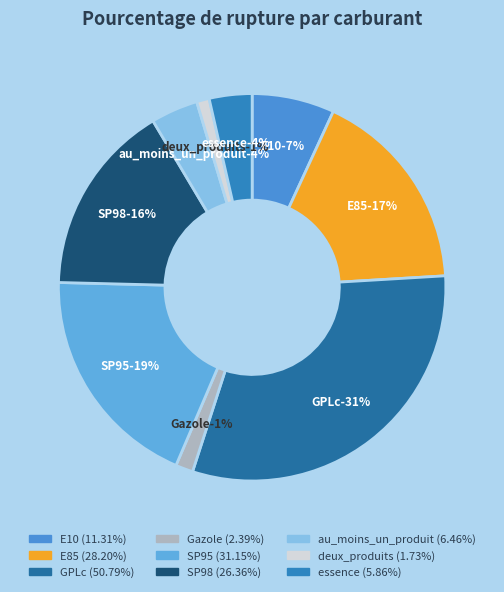

The Gazole slice represents 12% of the pie. True or false?

False